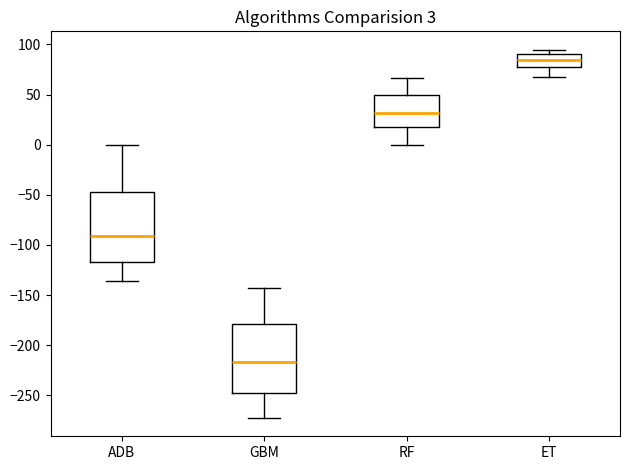

Which box's median line is the highest?

ET